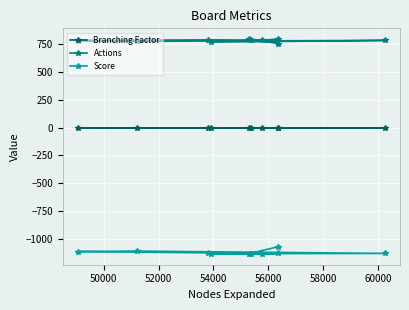

Which series has the largest total across all categories?

Actions